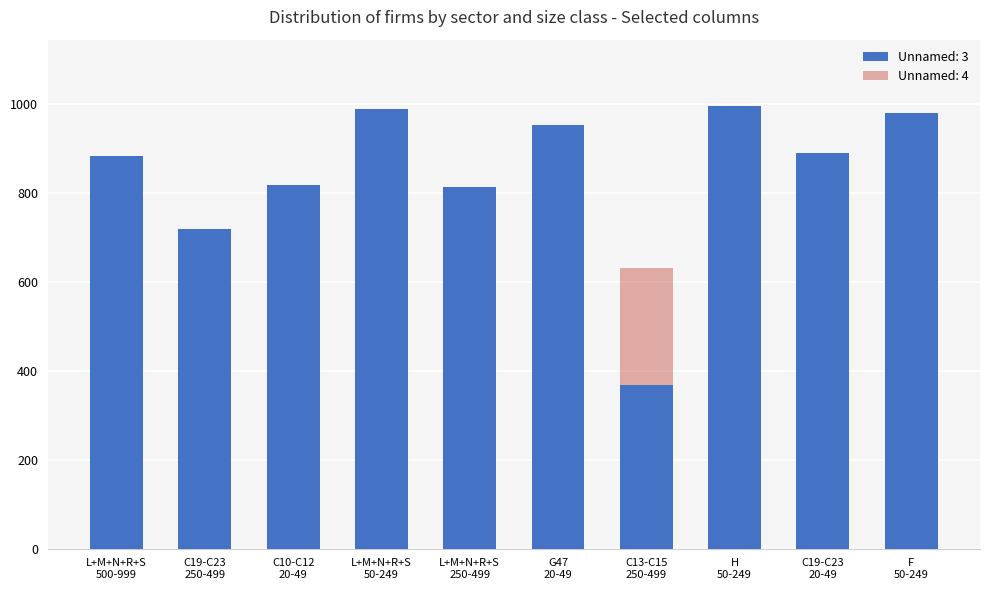

Rank the series by their average value, from highest to lowest.

Unnamed: 3, Unnamed: 4